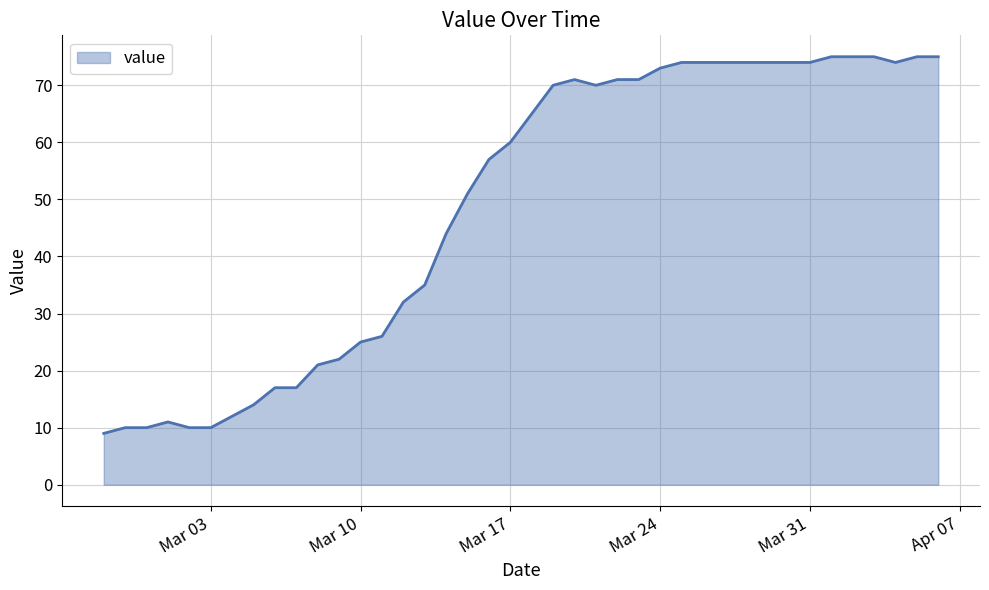

What is the difference between the maximum and minimum values?

66